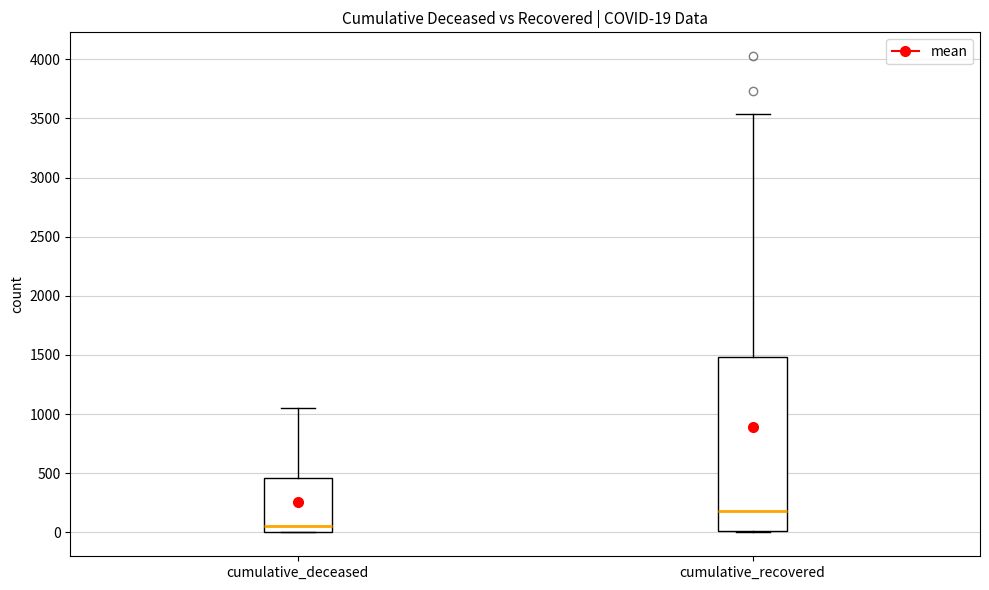

Which box has the highest median line?

cumulative_recovered